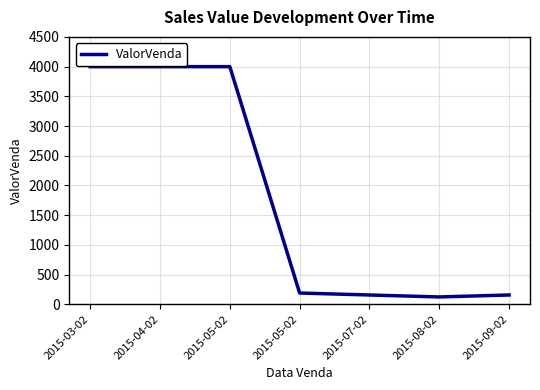

How many distinct data groups are displayed?

1